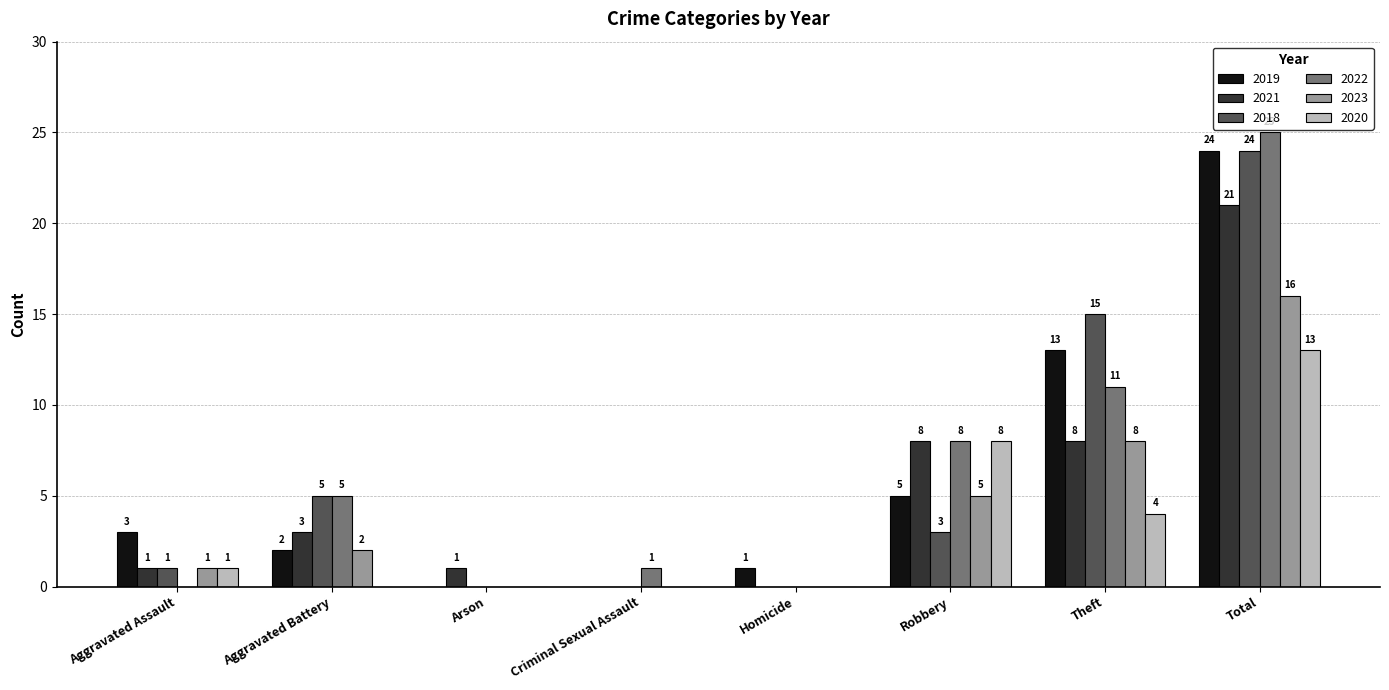

What are all the series names shown in the legend?

2019, 2021, 2018, 2022, 2023, 2020